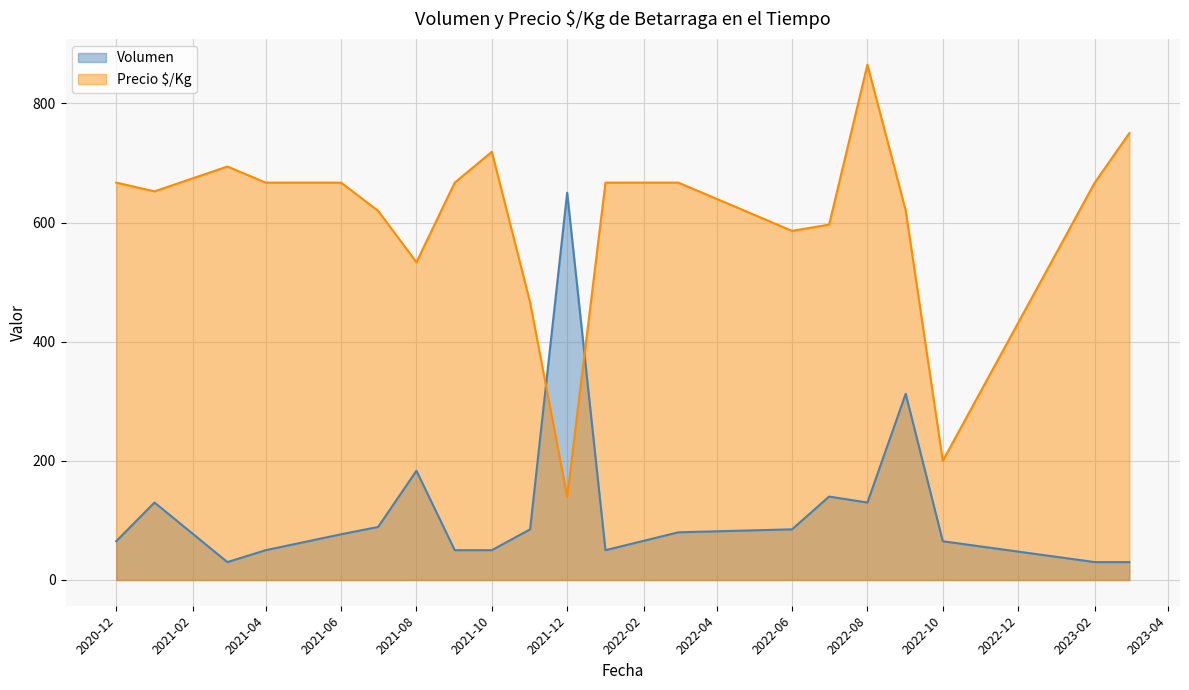

What is the maximum value shown in the chart?

865.0